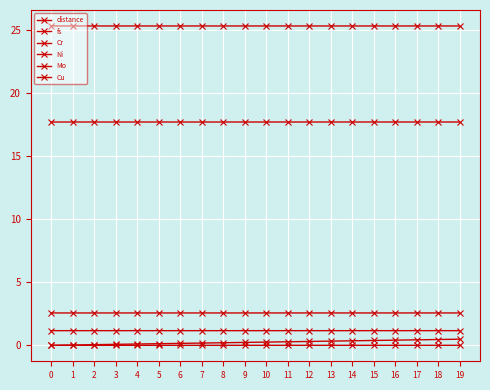

True or false: distance and Ni cross at least once.

False